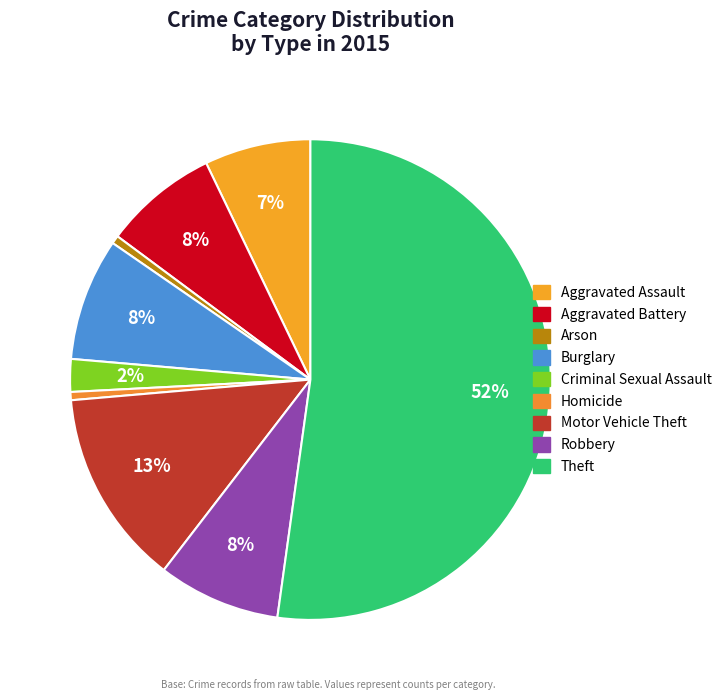

Is there any slice that represents more than half of the pie?

Yes